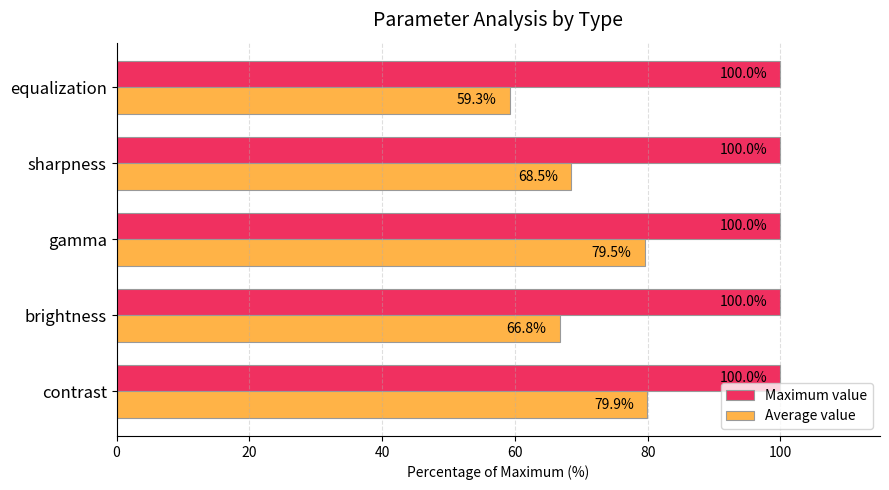

At which label is Average value closest to 69?

sharpness